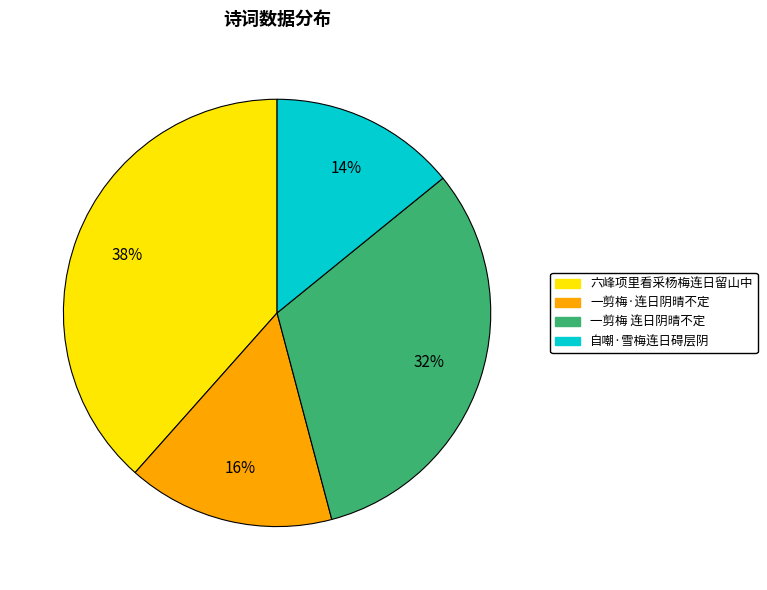

To the nearest percent, what is the average slice percentage?

25%